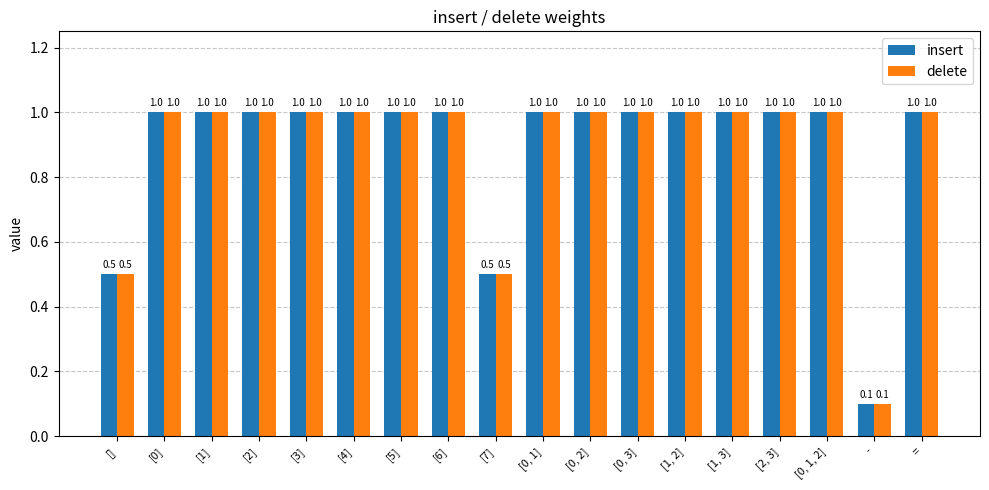

At how many categories does at least one series exceed 0?

18